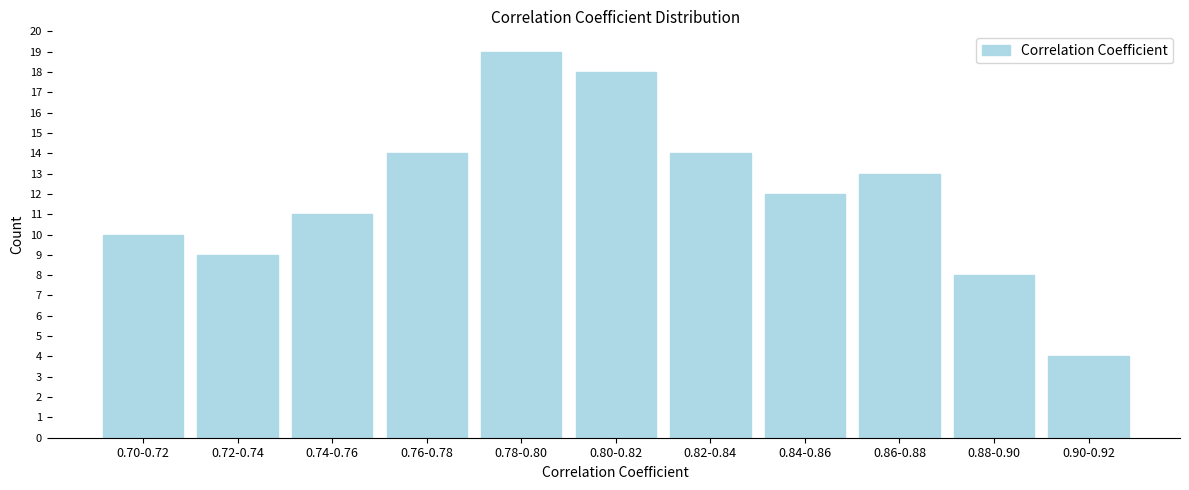

Reading left to right, extract all data points from this chart.

0.70-0.72=10	0.72-0.74=9	0.74-0.76=11	0.76-0.78=14	0.78-0.80=19	0.80-0.82=18	0.82-0.84=14	0.84-0.86=12	0.86-0.88=13	0.88-0.90=8	0.90-0.92=4